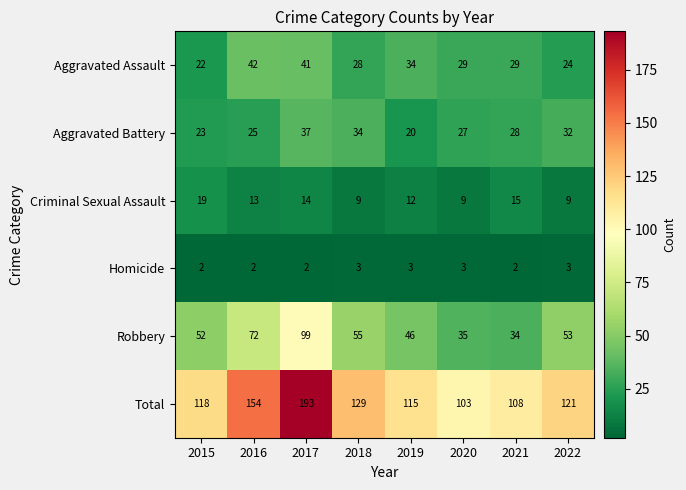

At which label does Aggravated Battery reach its minimum?

2019